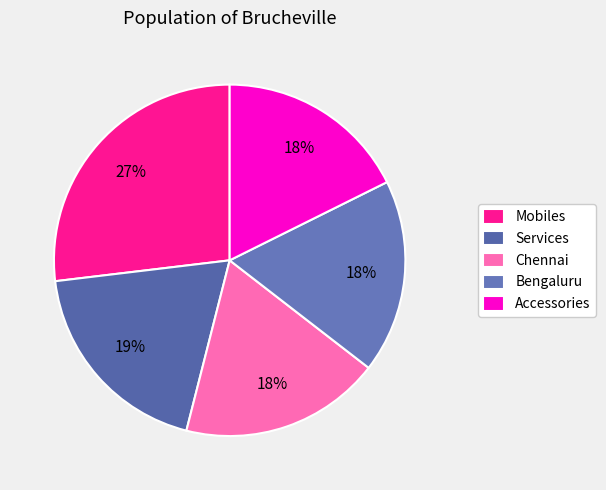

Approximately how many times larger is the value at Mobiles compared to Accessories?

1.5